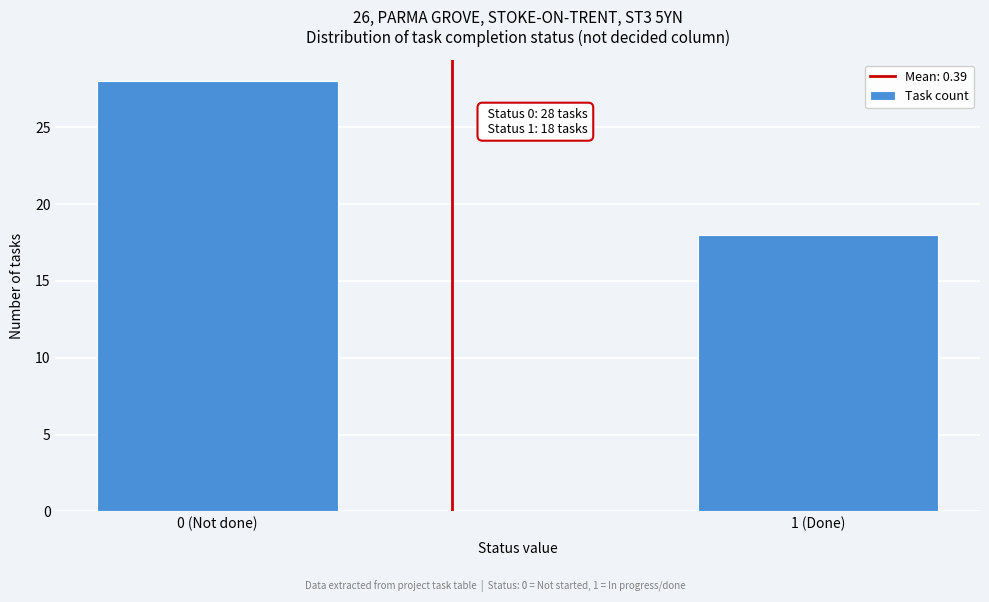

Reading left to right, transcribe all the data shown in this chart.

28	18